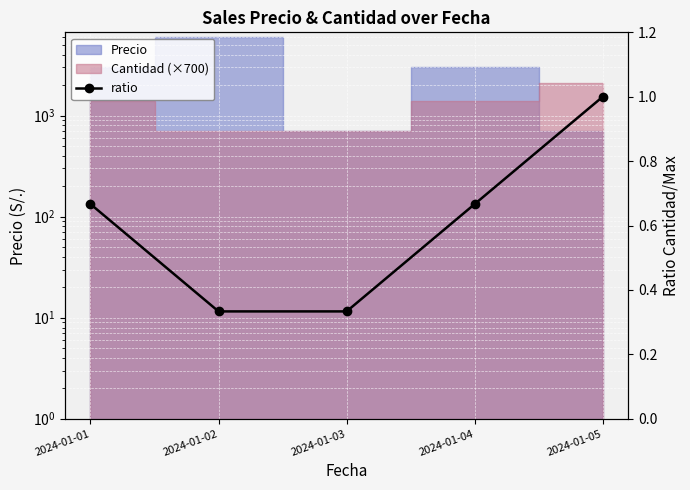

How many lines are shown in the chart?

1